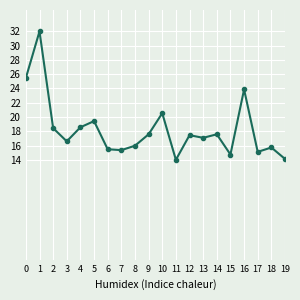

Between 19 and 15, which is larger?

15